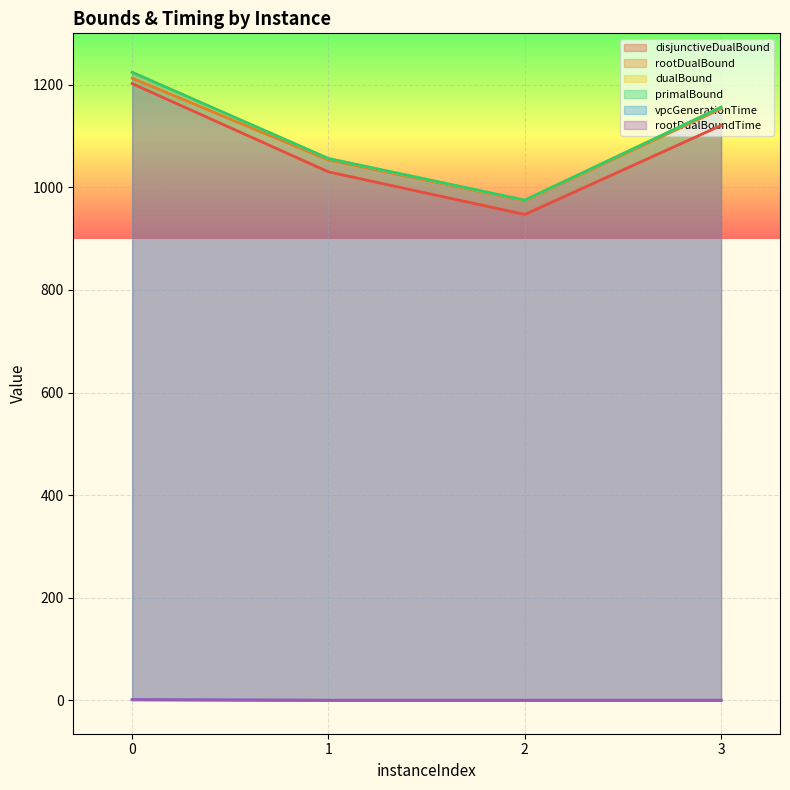

What is the approximate value of disjunctiveDualBound at 2?

947.0